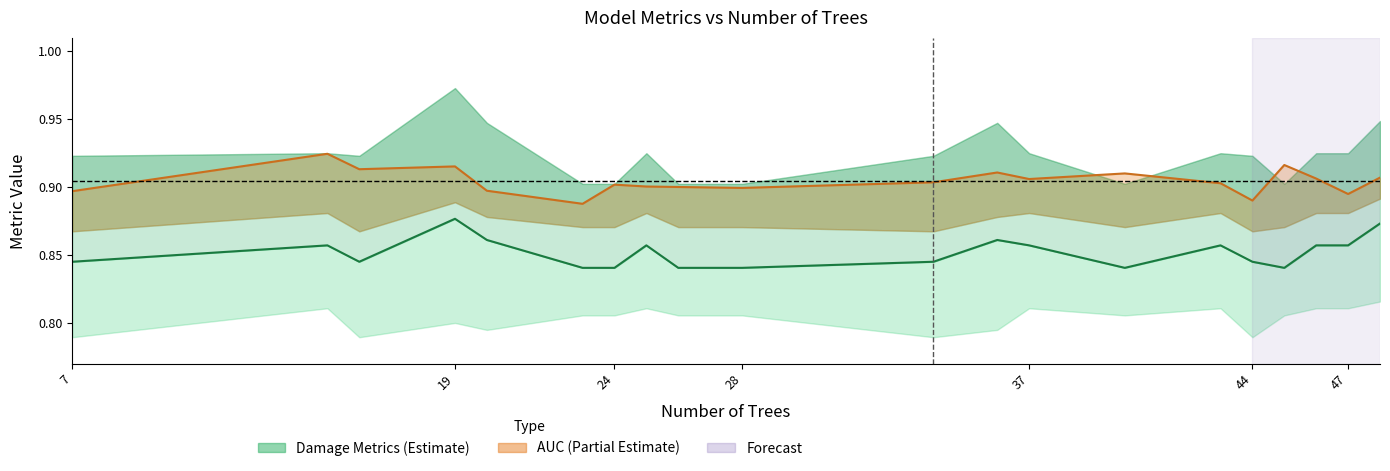

True or false: damage_fvalue line and AUC line cross at least once.

False